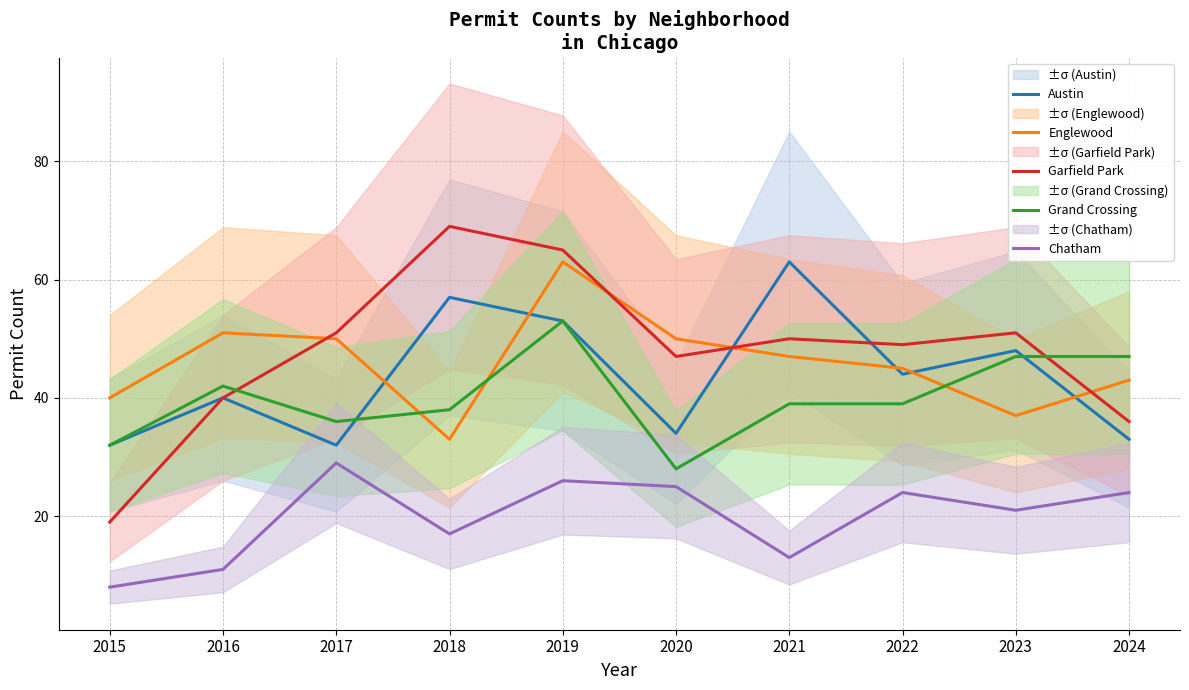

The Austin series shows 32 at 2017. True or false?

True